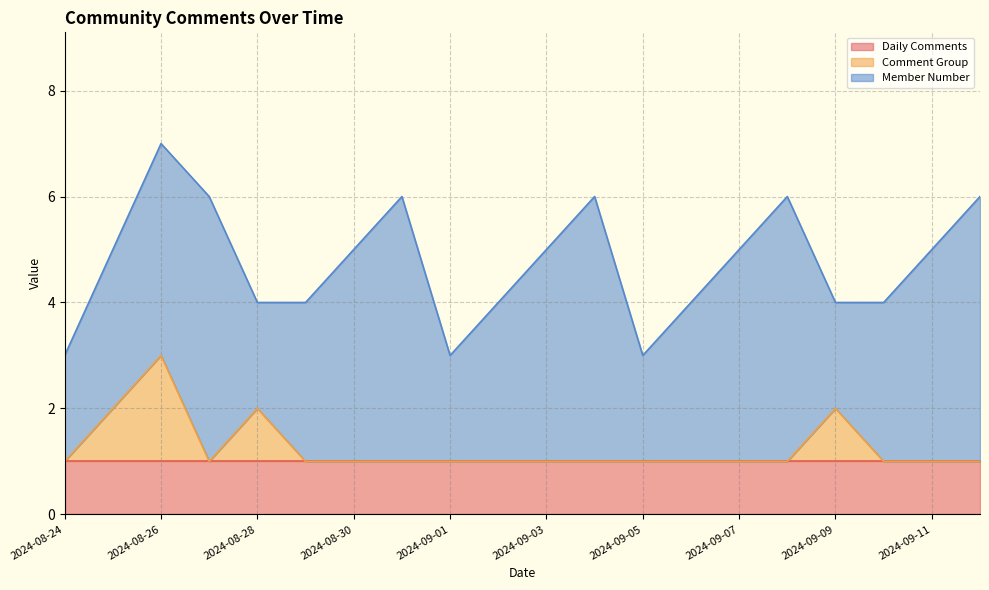

Rank the series by their maximum value, from highest to lowest.

Member Number, Comment Group, Daily Comments